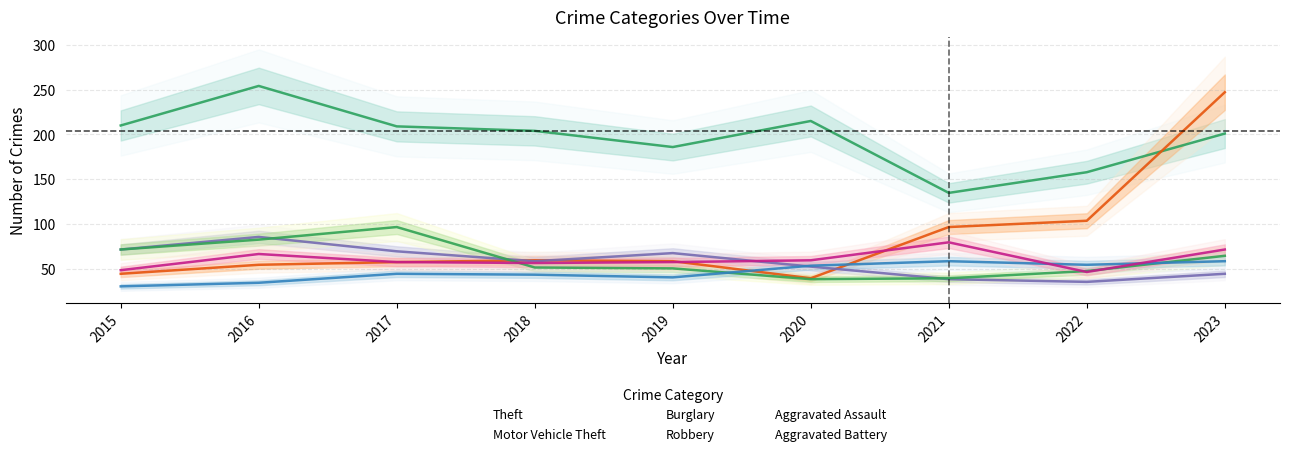

What is the average value of the Aggravated Assault series?

47